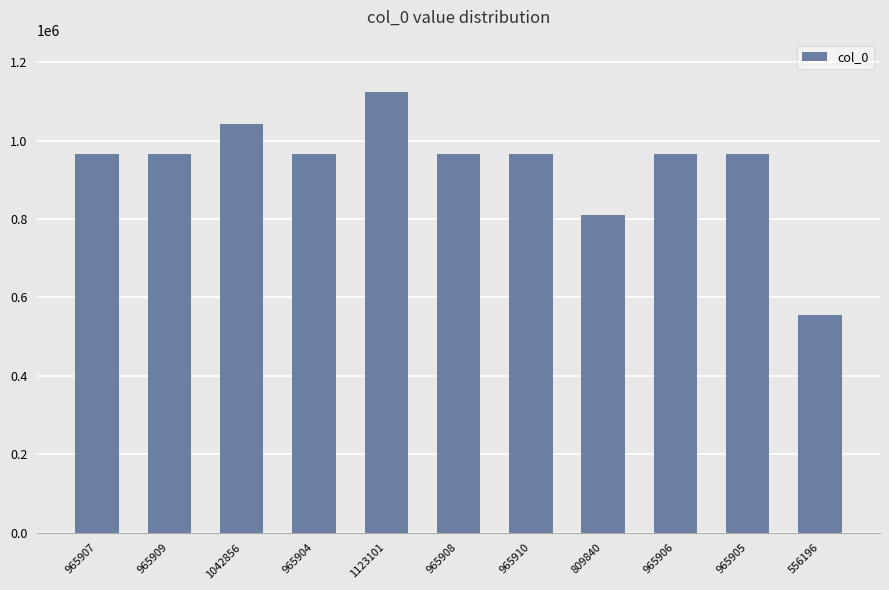

What is the change in value from 965907 to 809840?

-156067